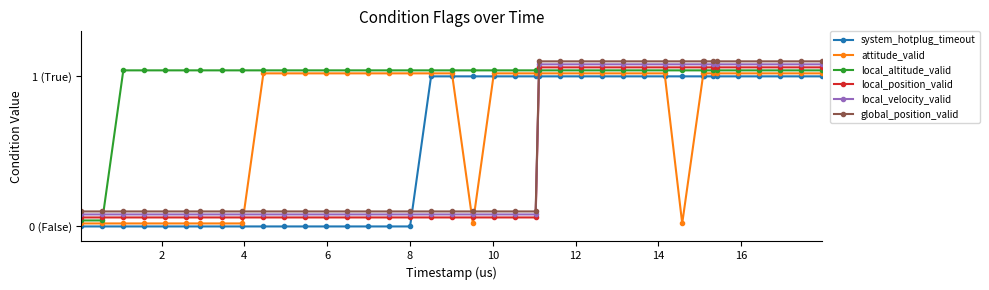

What are all the series names shown in the legend?

system_hotplug_timeout, attitude_valid, local_altitude_valid, local_position_valid, local_velocity_valid, global_position_valid